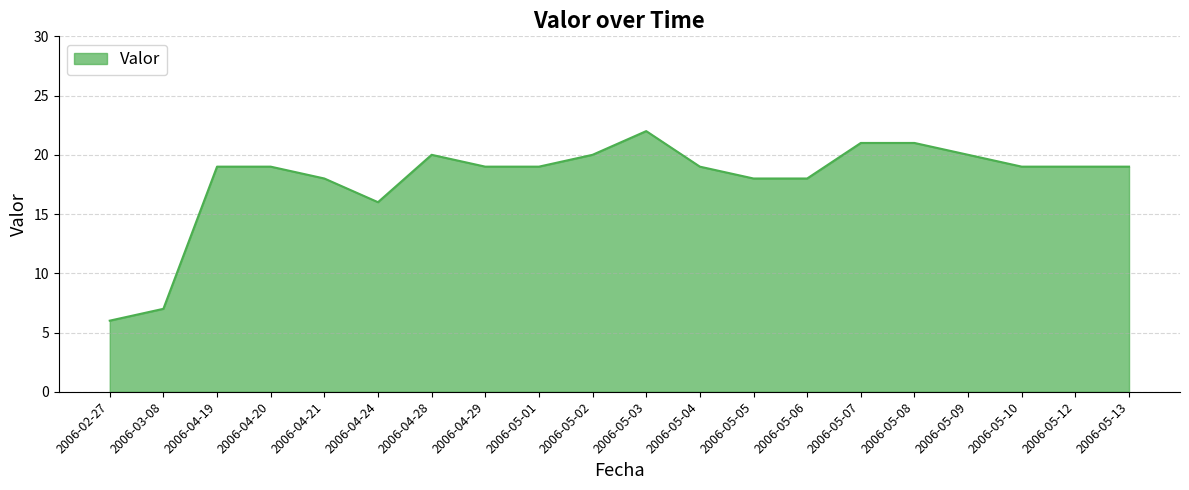

Where is the data nearest to the value 14?

2006-04-24